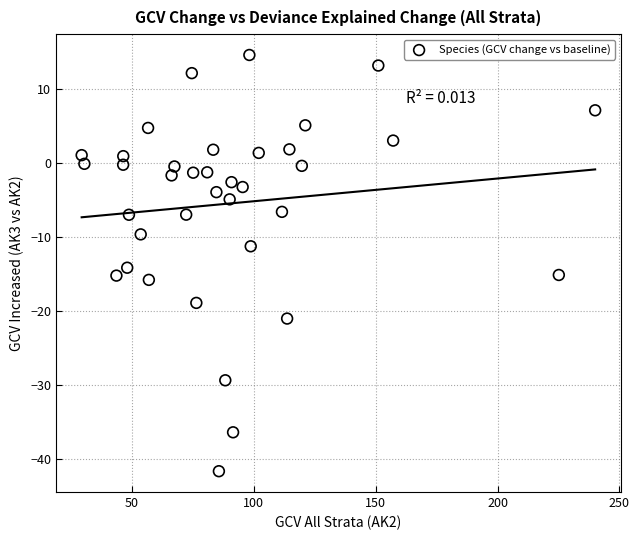

What is the range of X values (max minus min)?

210.7